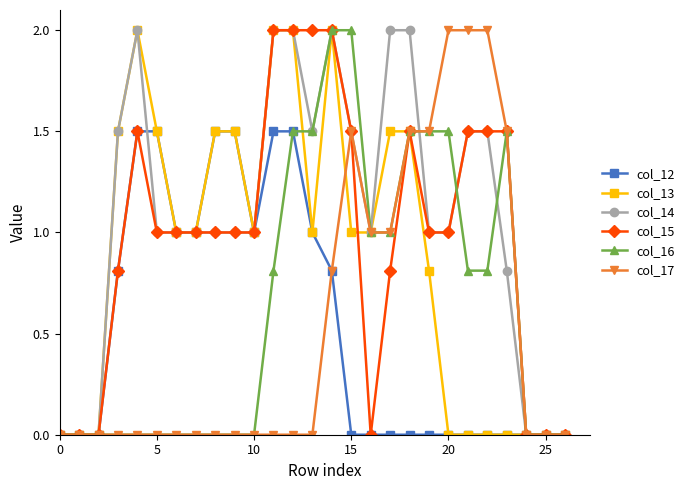

What is the difference between the second highest and second lowest values in the col_16 series?

2.0